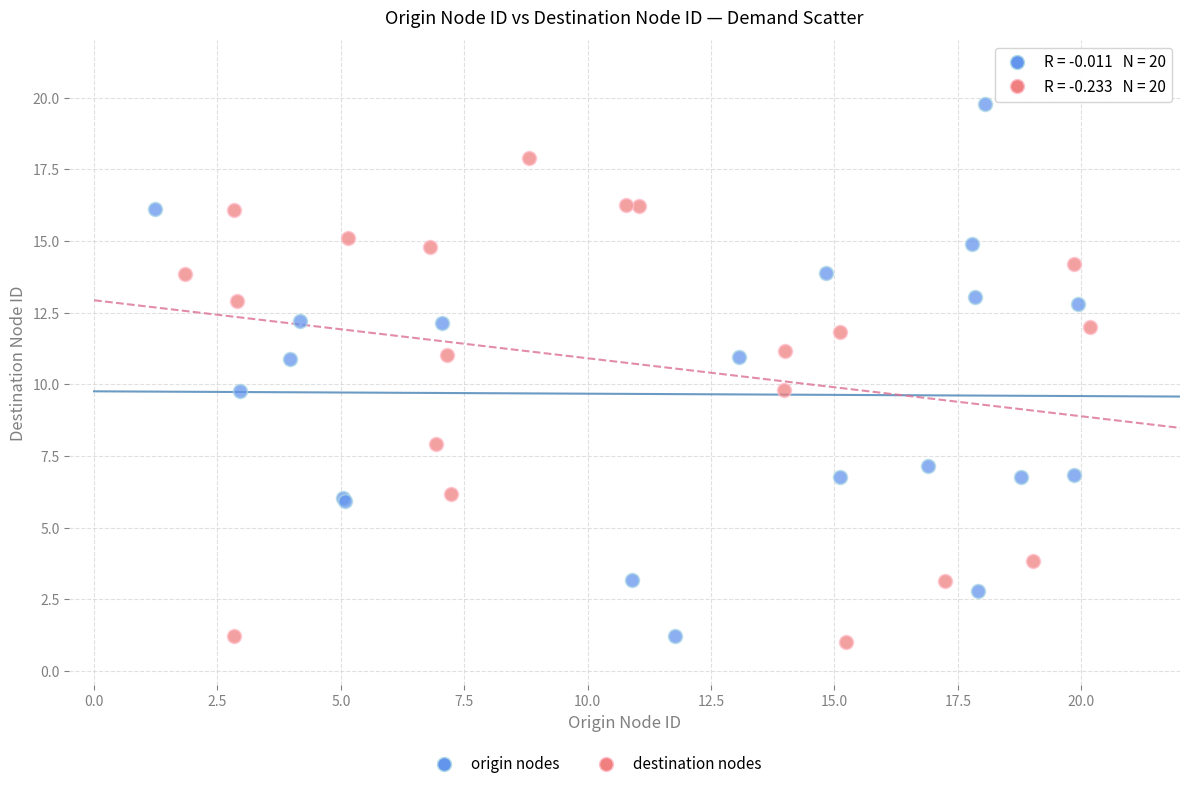

Which series reaches the maximum Y coordinate?

origin nodes